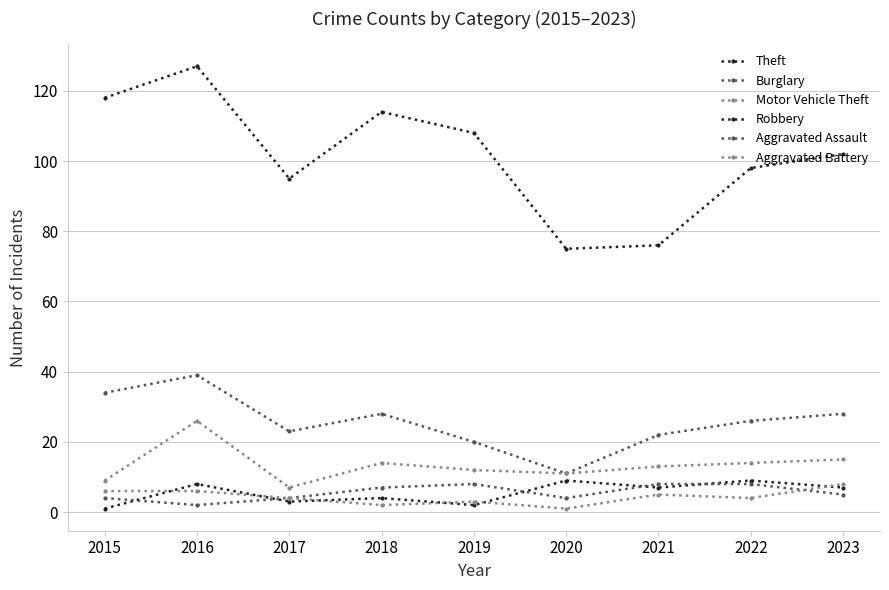

How many values in the Robbery series are below 7?

4